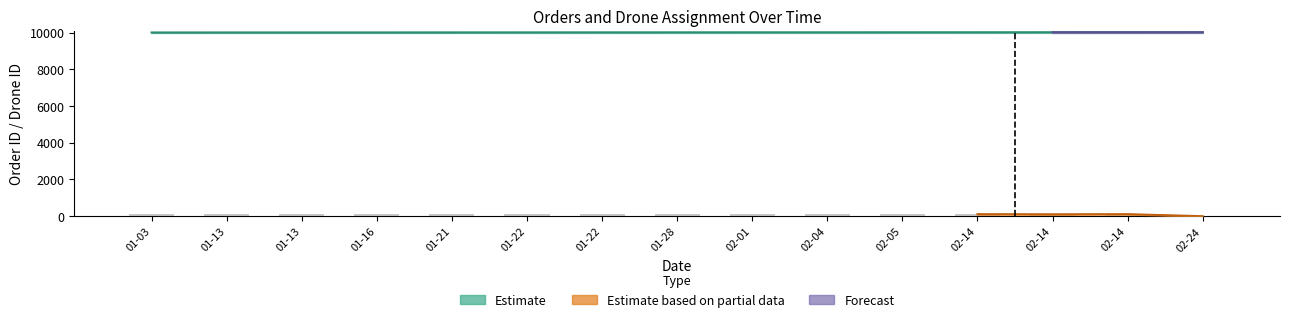

What is the sum of all Order ID values?

150120